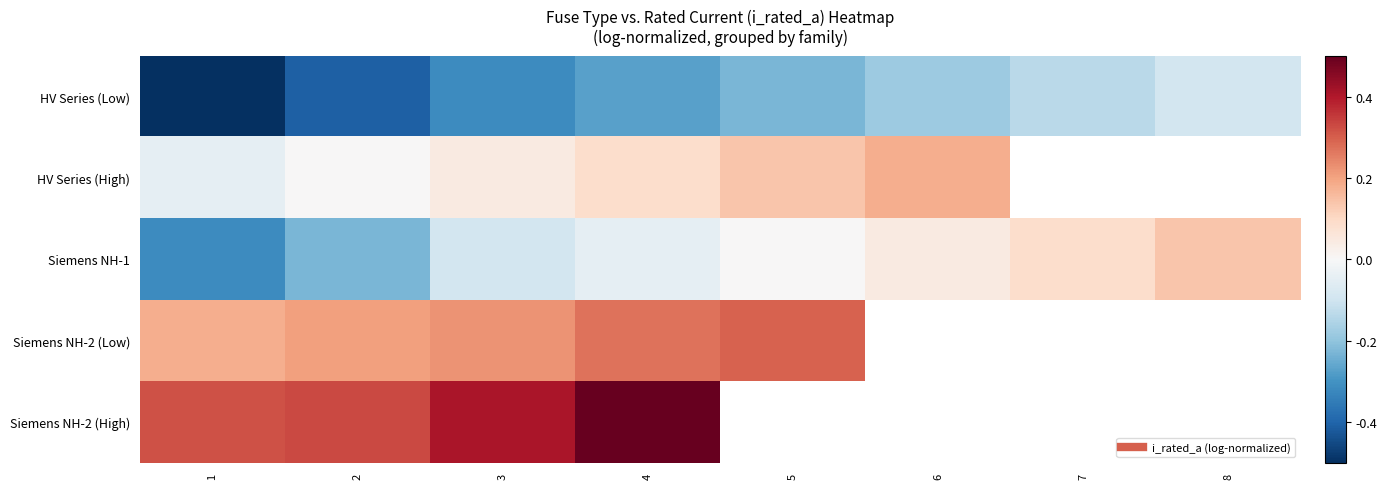

What is the maximum value shown in the chart?

0.5